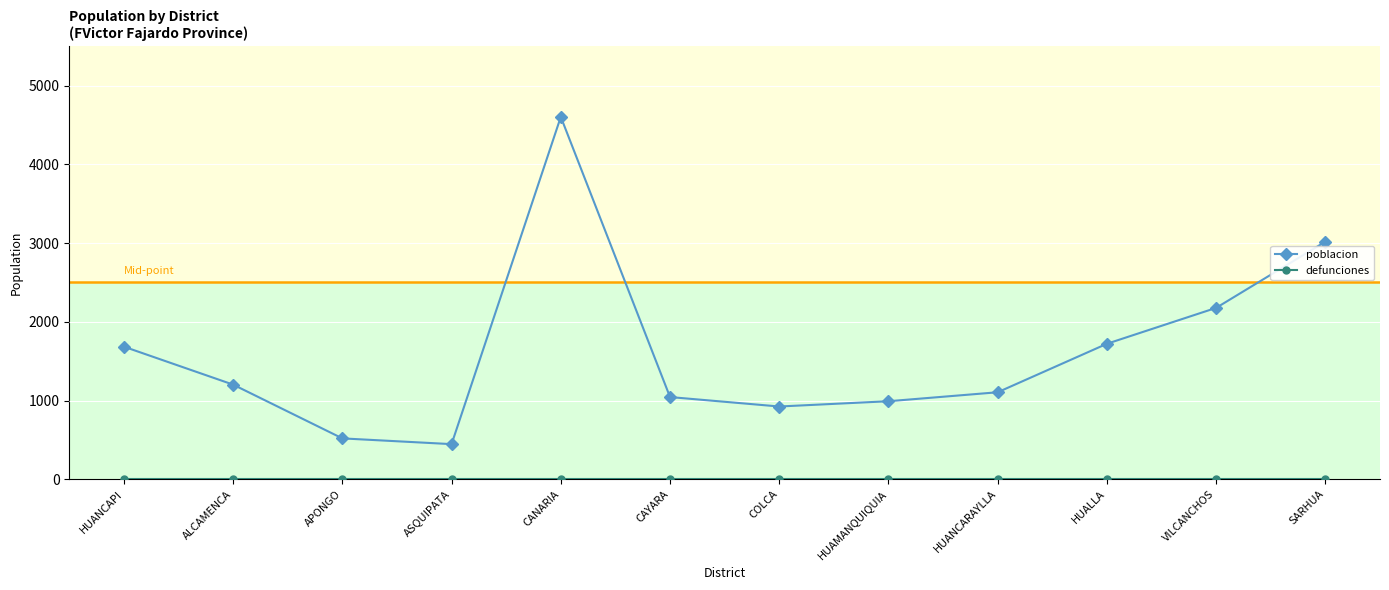

Which series has the largest range (max minus min)?

poblacion